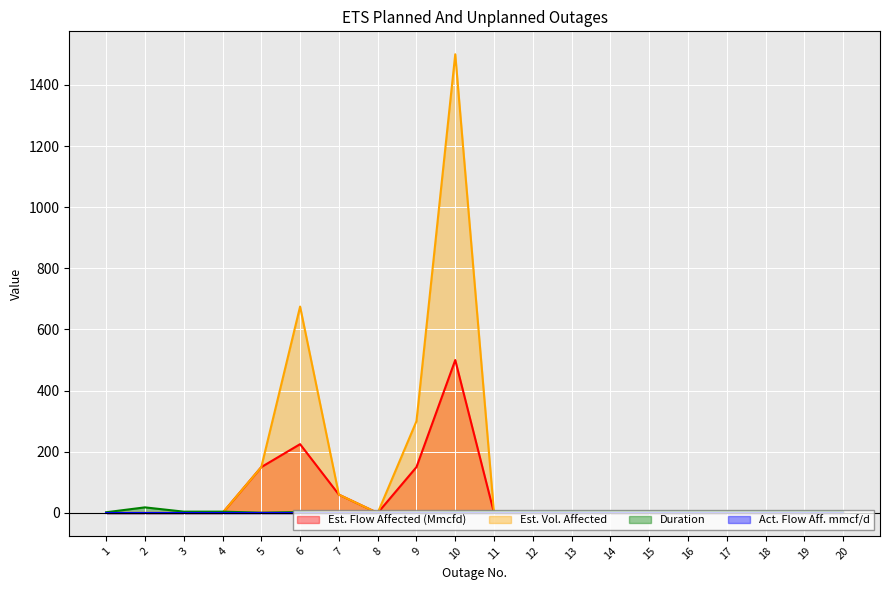

In Duration, how many points are lower than both neighbors (excluding endpoints)?

3